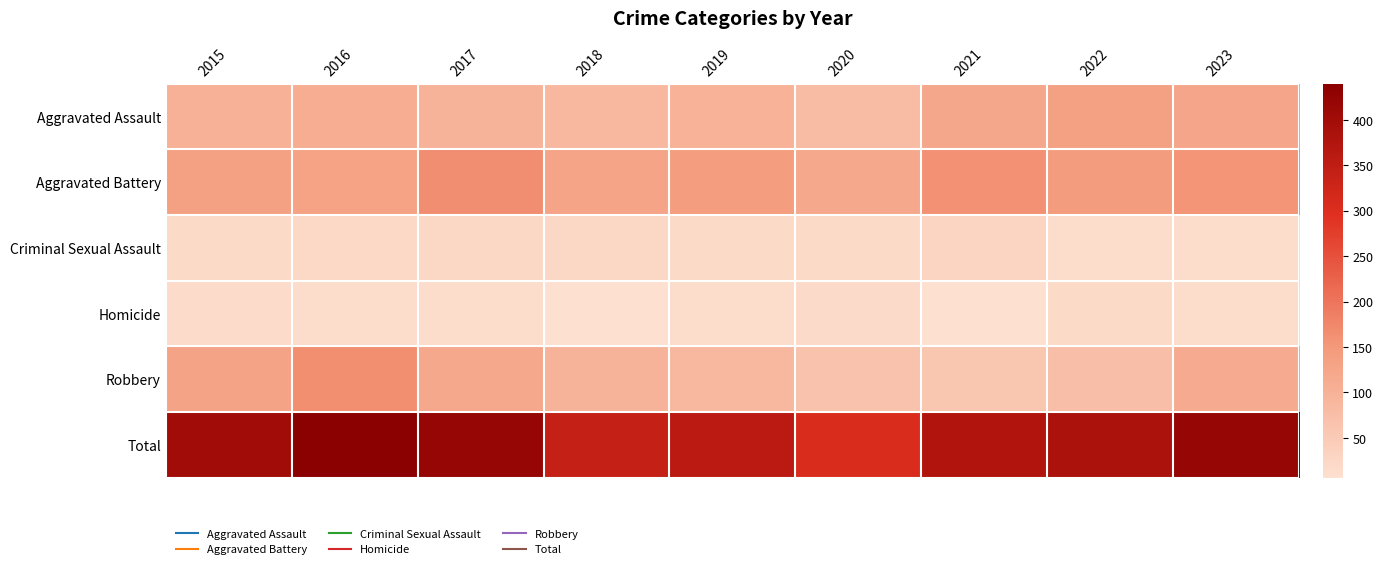

Reading left to right, what are all the values shown in this chart?

Aggravated Assault: 2015=102	2016=110	2017=97	2018=87	2019=100	2020=81	2021=122	2022=136	2023=124
Aggravated Battery: 2015=136	2016=133	2017=167	2018=128	2019=142	2020=121	2021=161	2022=145	2023=156
Criminal Sexual Assault: 2015=19	2016=20	2017=23	2018=23	2019=19	2020=19	2021=29	2022=12	2023=12
Homicide: 2015=15	2016=13	2017=14	2018=7	2019=13	2020=17	2021=6	2022=18	2023=13
Robbery: 2015=129	2016=164	2017=118	2018=96	2019=86	2020=67	2021=59	2022=74	2023=113
Total: 2015=401	2016=440	2017=419	2018=341	2019=360	2020=305	2021=377	2022=385	2023=418